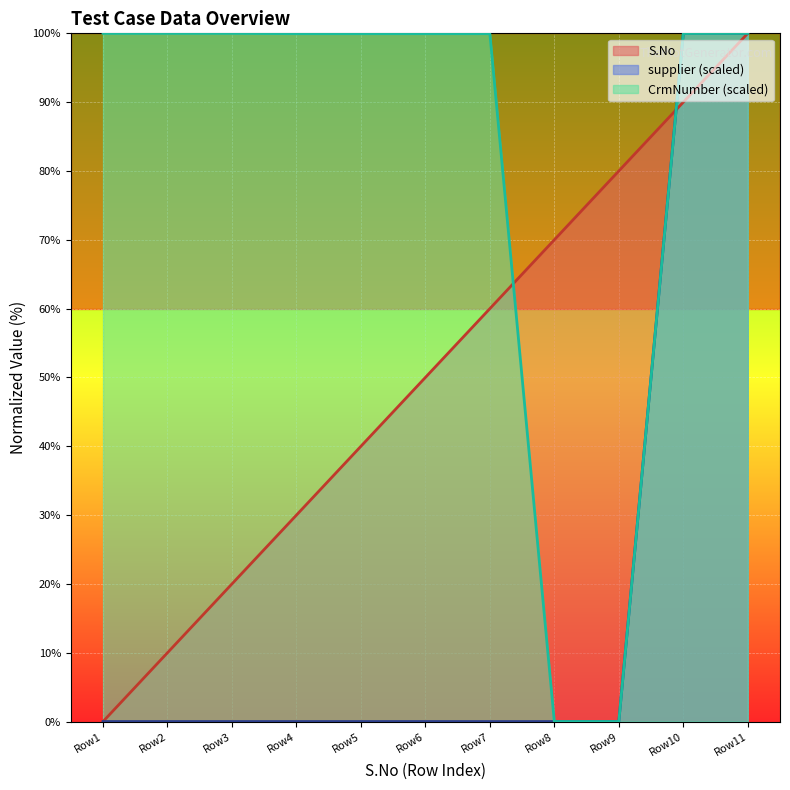

Is the value of CrmNumber (scaled) at Row10 greater than the value of supplier (scaled) at Row7?

Yes